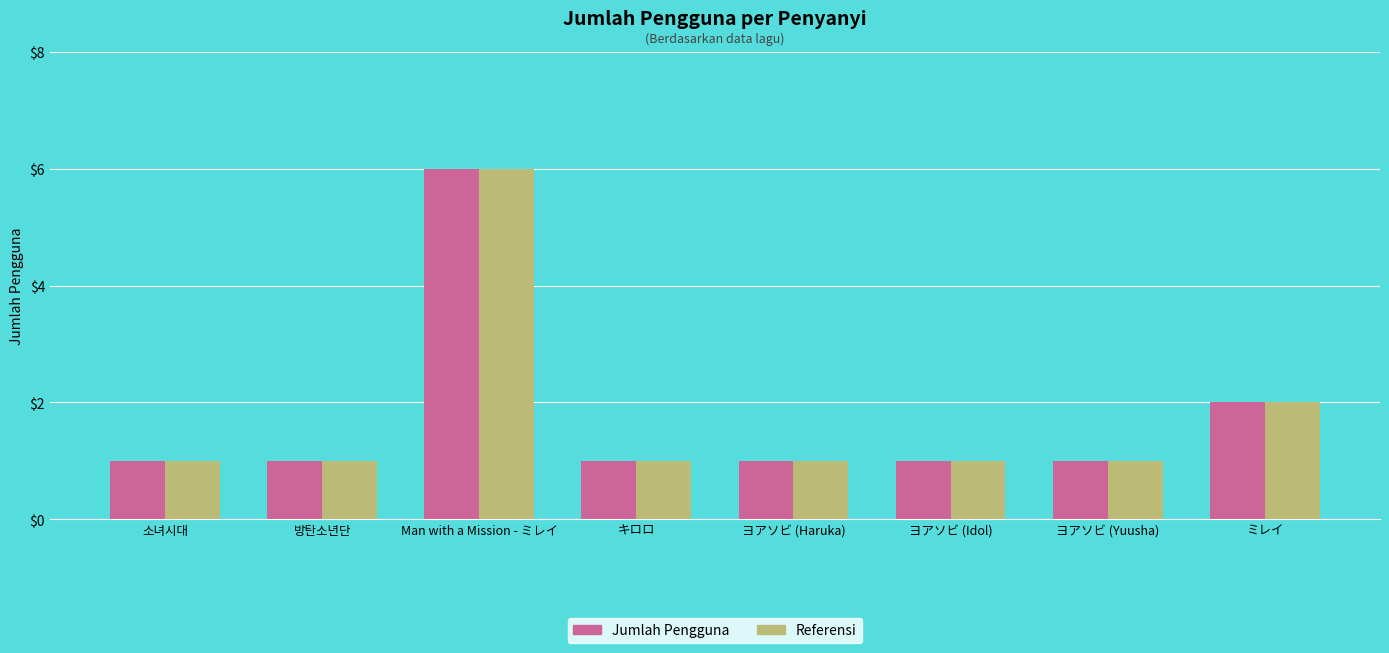

Reading left to right, what are all the values shown in this chart?

Jumlah Pengguna: 소녀시대=1	방탄소년단=1	Man with a Mission - ミレイ=6	キロロ=1	ヨアソビ (Haruka)=1	ヨアソビ (Idol)=1	ヨアソビ (Yuusha)=1	ミレイ=2
Referensi: 소녀시대=1	방탄소년단=1	Man with a Mission - ミレイ=6	キロロ=1	ヨアソビ (Haruka)=1	ヨアソビ (Idol)=1	ヨアソビ (Yuusha)=1	ミレイ=2